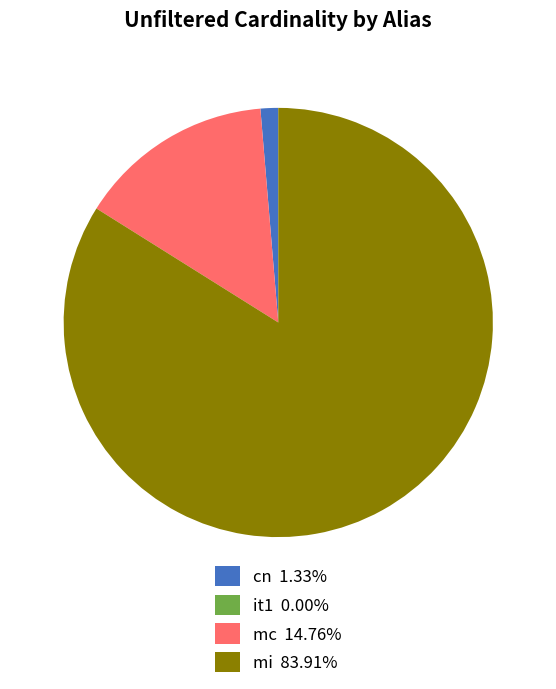

Is the sum of mc 14.76% and cn 1.33% greater than half?

No